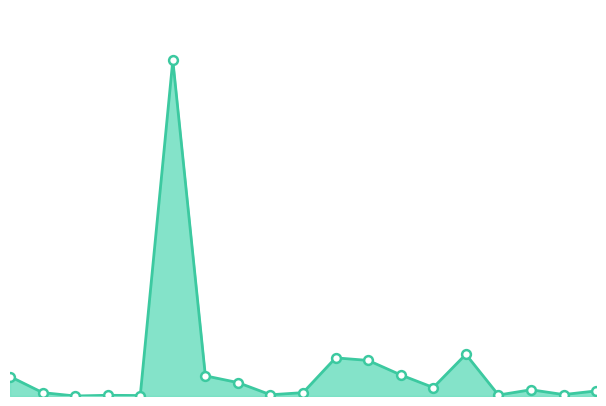

Does the chart have visible grid lines?

No